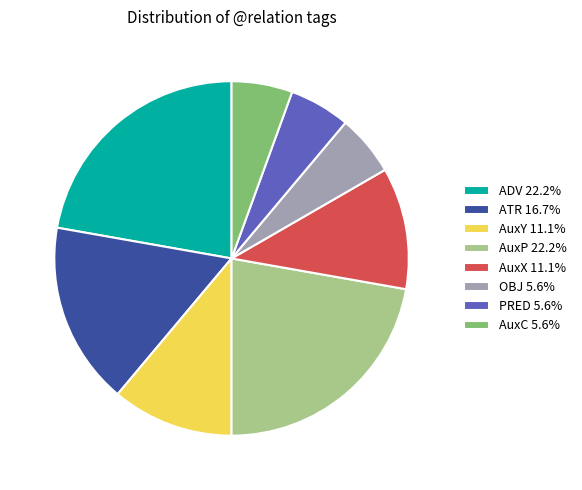

Approximately how many times larger is the value at OBJ 5.6% compared to AuxC 5.6%?

1.0